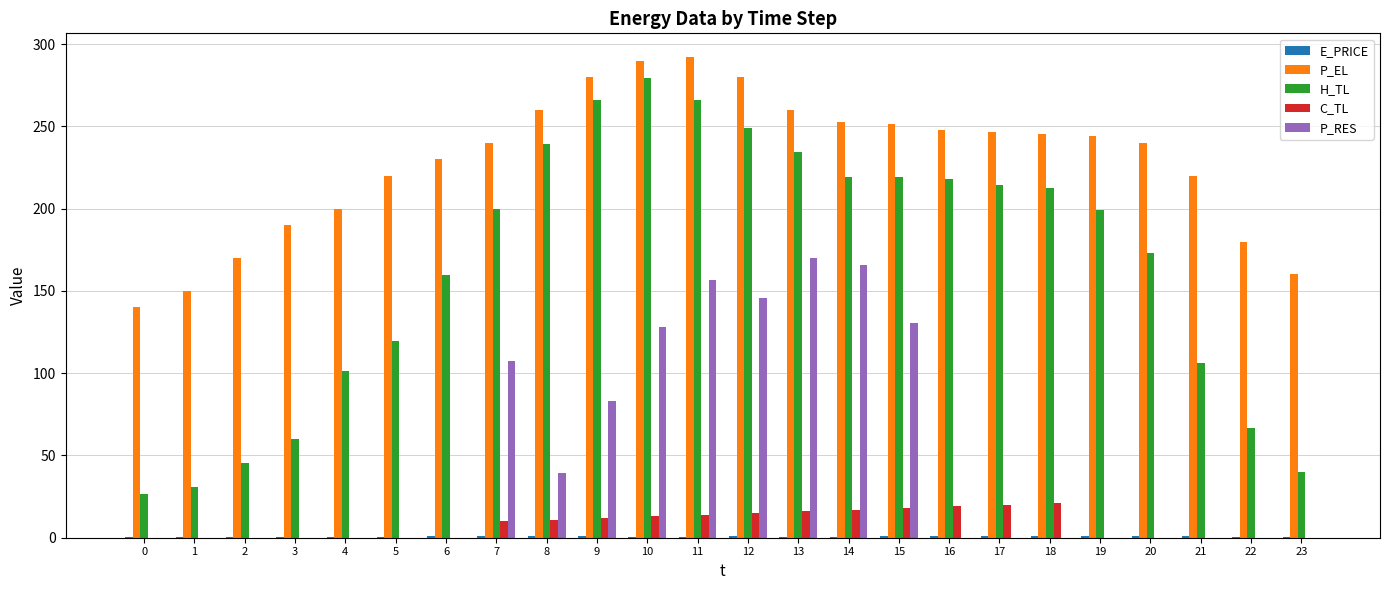

Are the bars grouped side by side (vs. stacked)?

Yes